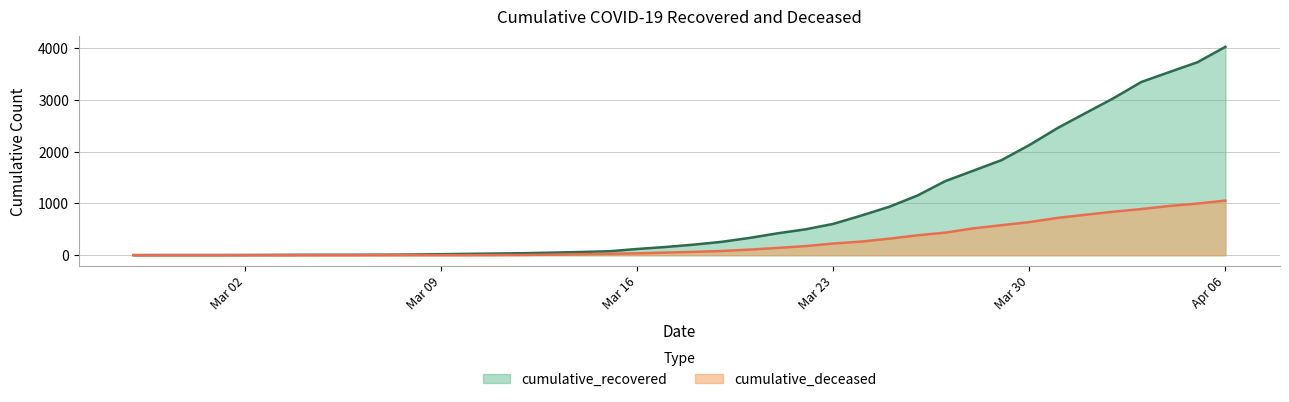

What are all the series names shown in the legend?

cumulative_recovered, cumulative_deceased